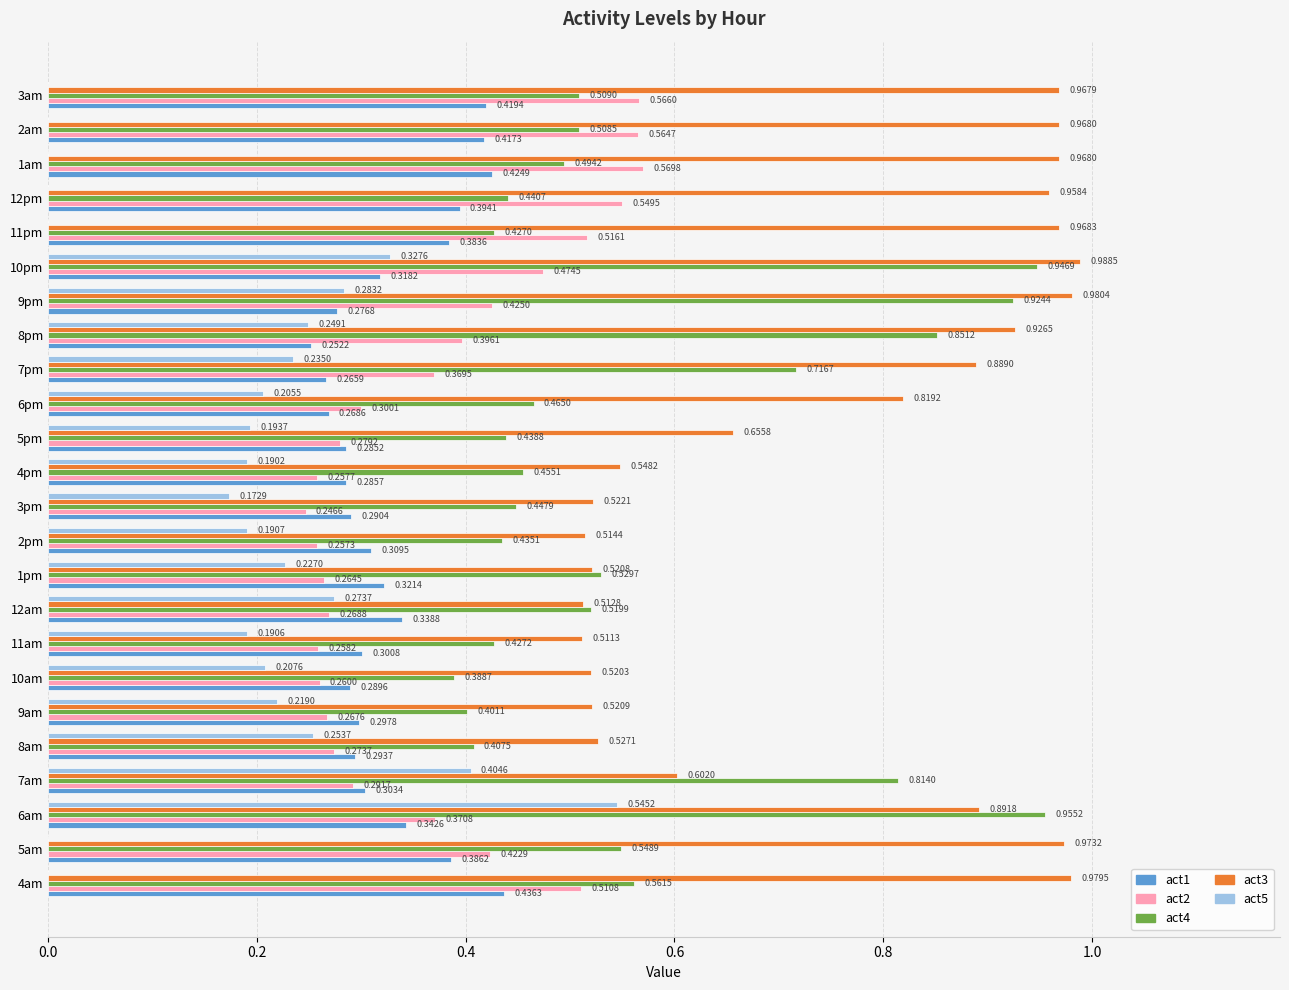

Which series has the largest range (max minus min)?

act4